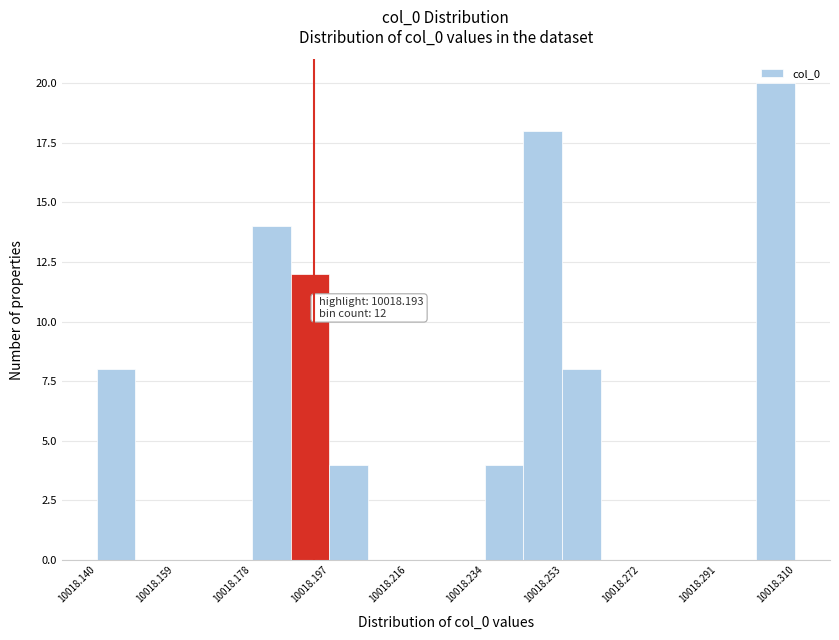

Which range on the x-axis has the tallest bar?

10018.300 to 10018.310